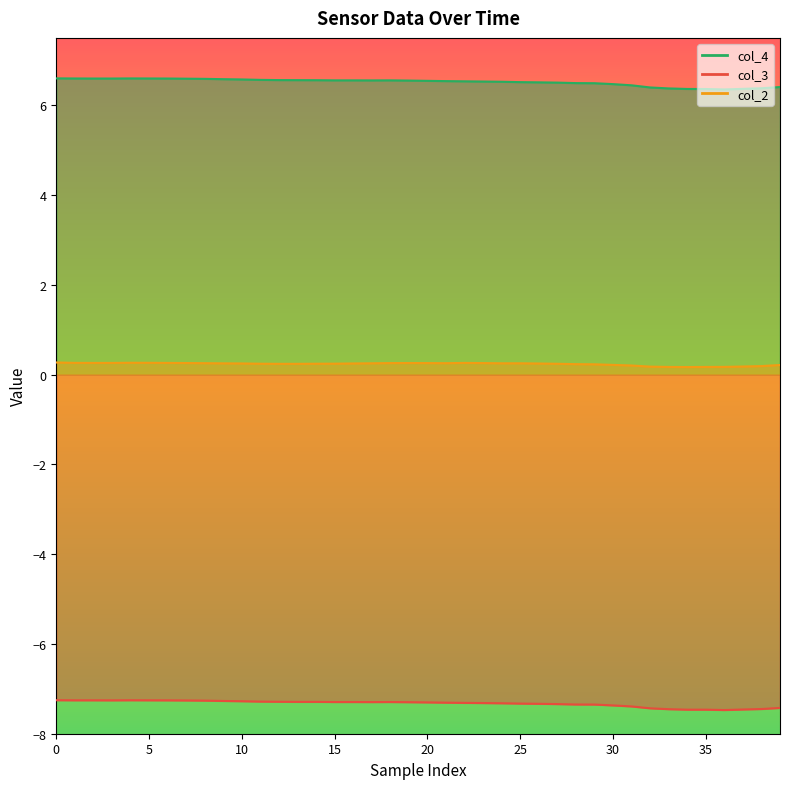

What is the difference between the maximum and second lowest values in the col_4 series?

0.2